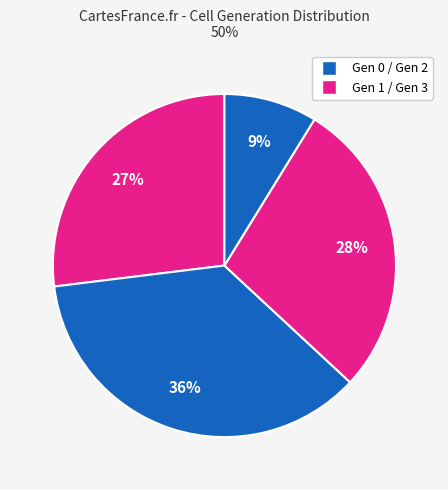

Count the number of slices in the pie.

4